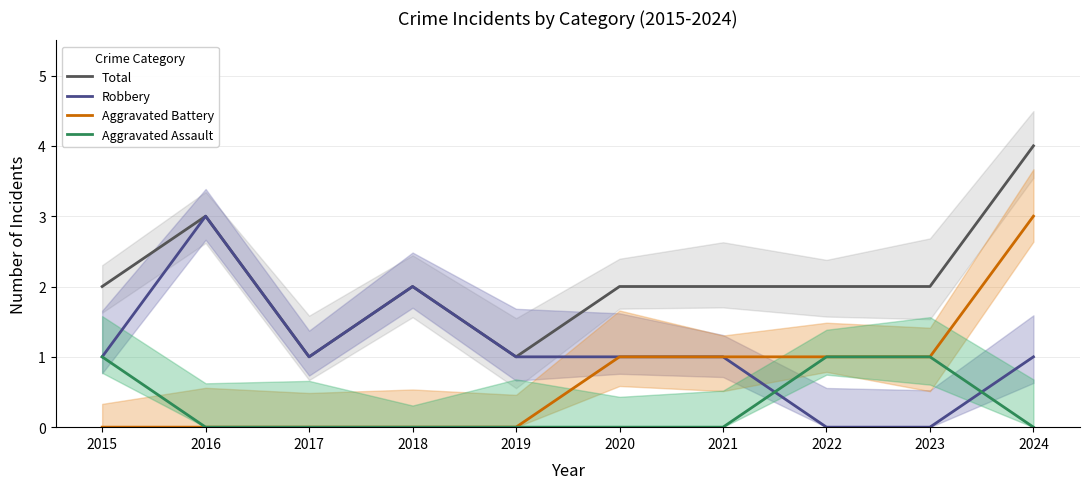

What are all the series names shown in the legend?

Total, Robbery, Aggravated Battery, Aggravated Assault